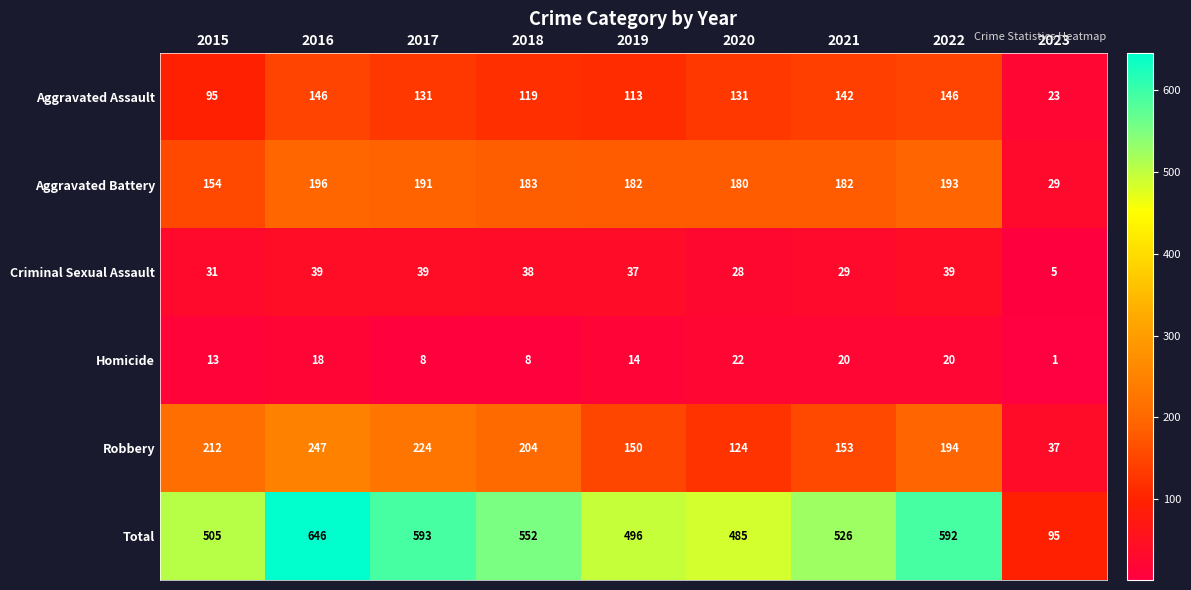

The Total series shows 592 at 2022. True or false?

True